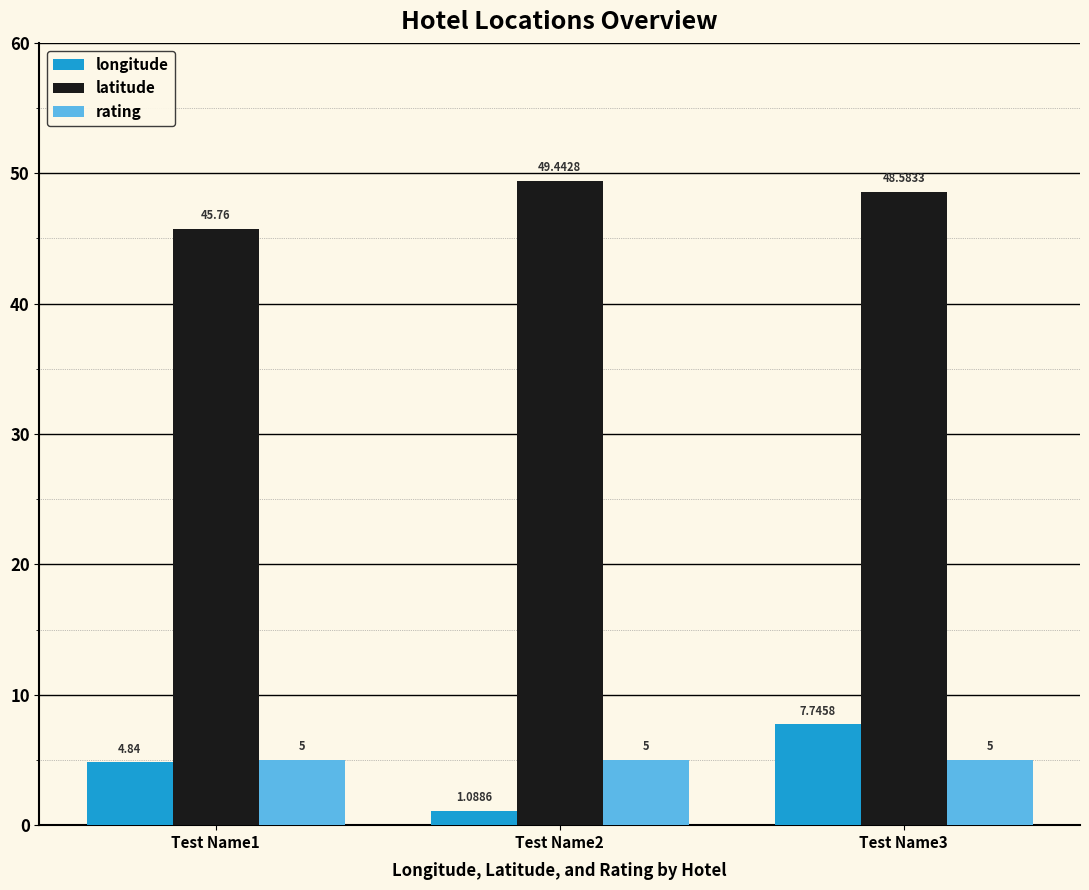

What is the sum of the rating values at Test Name3 and Test Name1?

10.0